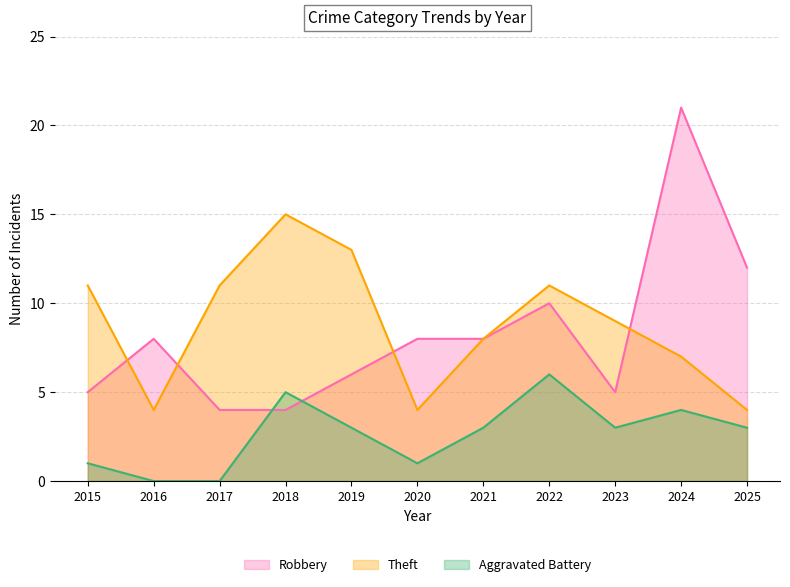

What value does the Aggravated Battery series have at 2024?

4